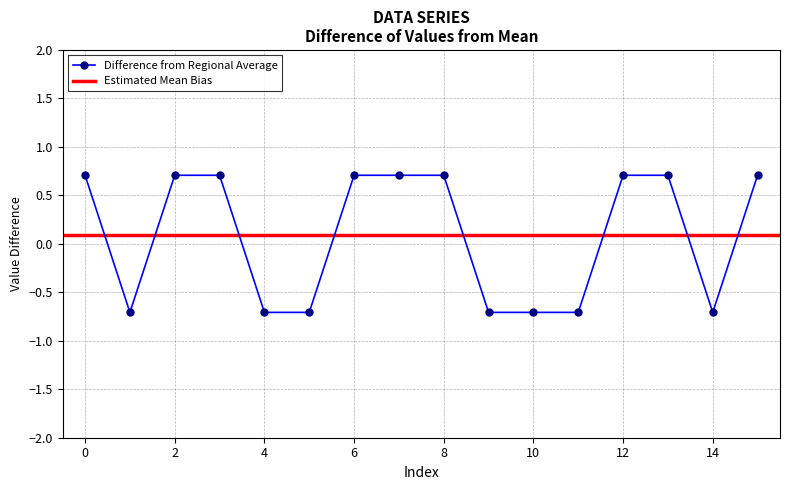

What is the value of the 13th point from the left?

0.7